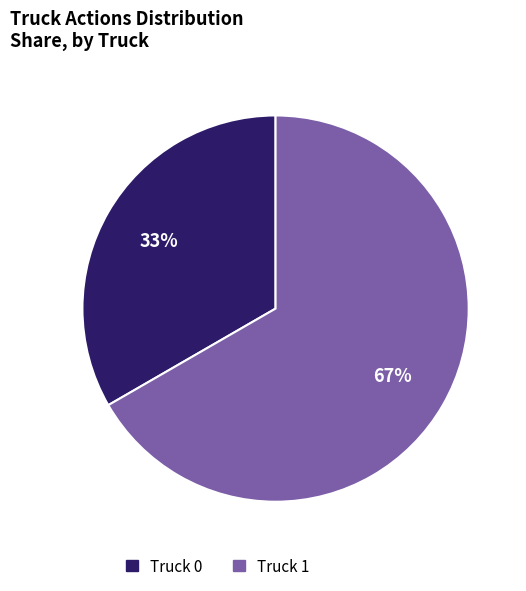

Between Truck 1 and Truck 0, which is larger?

Truck 1